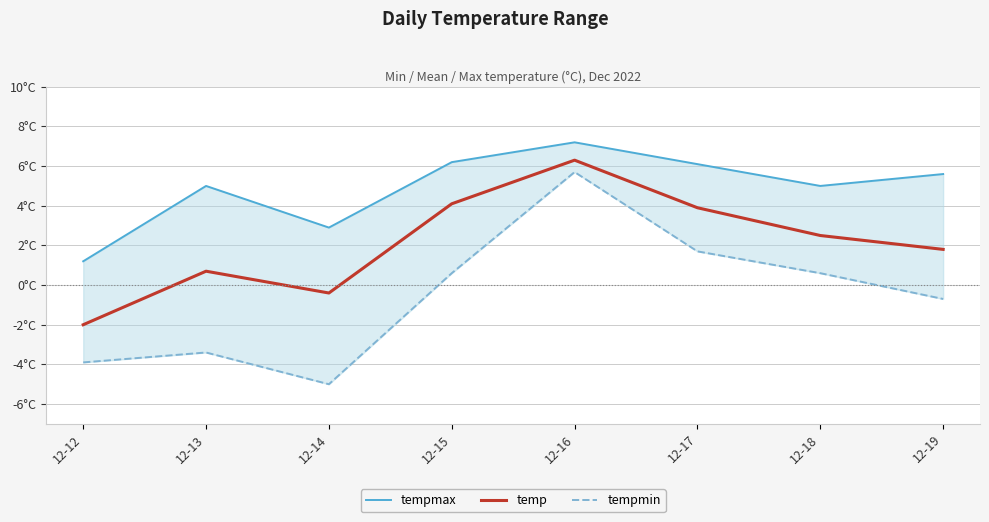

In tempmin, how many points are higher than both neighbors (excluding endpoints)?

2